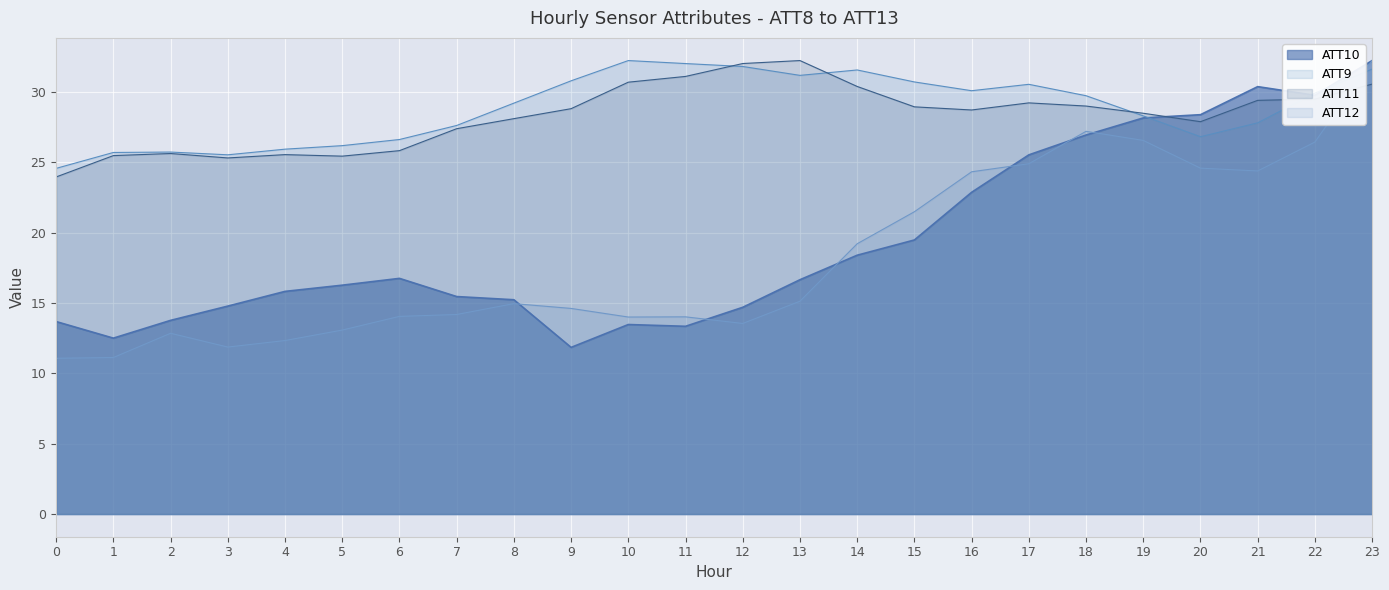

Reading left to right, extract all data points from this chart.

ATT9: 0=24.6	1=25.7	2=25.7	3=25.5	4=25.9	5=26.2	6=26.6	7=27.6	8=29.2	9=30.8	10=32.2	11=32.0	12=31.8	13=31.2	14=31.6	15=30.7	16=30.1	17=30.5	18=29.7	19=28.3	20=26.8	21=27.8	22=29.9	23=31.6
ATT10: 0=13.7	1=12.5	2=13.8	3=14.8	4=15.8	5=16.3	6=16.8	7=15.5	8=15.2	9=11.8	10=13.5	11=13.3	12=14.7	13=16.7	14=18.4	15=19.5	16=22.9	17=25.5	18=26.9	19=28.2	20=28.4	21=30.4	22=29.8	23=32.2
ATT11: 0=24.0	1=25.5	2=25.6	3=25.3	4=25.5	5=25.4	6=25.8	7=27.4	8=28.1	9=28.8	10=30.7	11=31.1	12=32.0	13=32.2	14=30.4	15=28.9	16=28.7	17=29.2	18=29.0	19=28.5	20=27.9	21=29.4	22=29.5	23=30.6
ATT12: 0=11.1	1=11.1	2=12.8	3=11.9	4=12.3	5=13.1	6=14.1	7=14.2	8=15.0	9=14.6	10=14.0	11=14.0	12=13.5	13=15.1	14=19.2	15=21.5	16=24.3	17=24.9	18=27.2	19=26.6	20=24.6	21=24.4	22=26.4	23=32.2